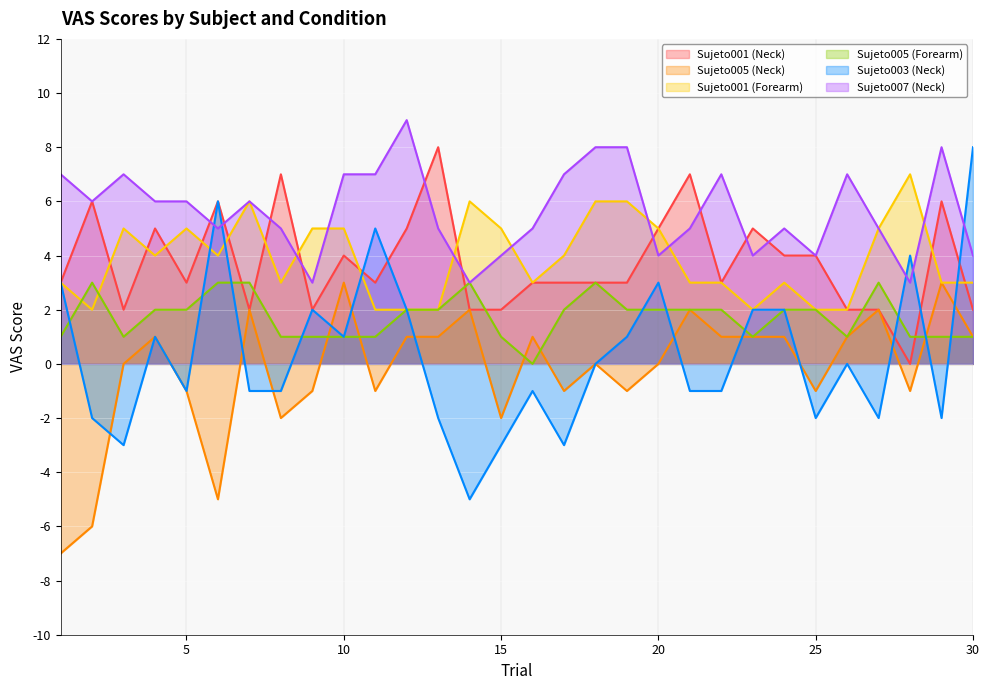

How many intersections are there between Sujeto001 (Neck) and Sujeto005 (Forearm)?

6